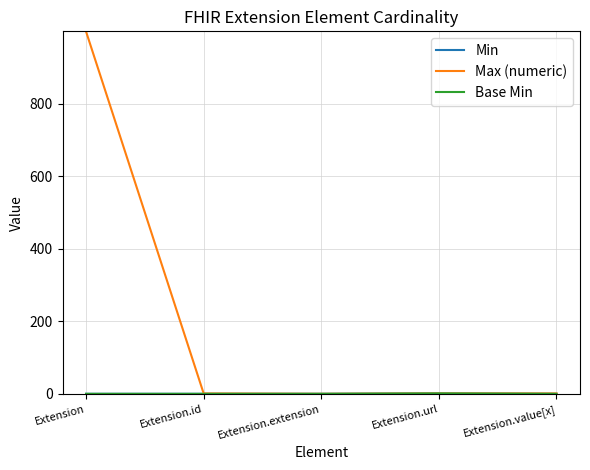

Reading right to left, list all the values displayed in this chart.

Min: 0	1	0	0	0
Max (numeric): 1	1	0	1	999
Base Min: 0	1	0	0	0